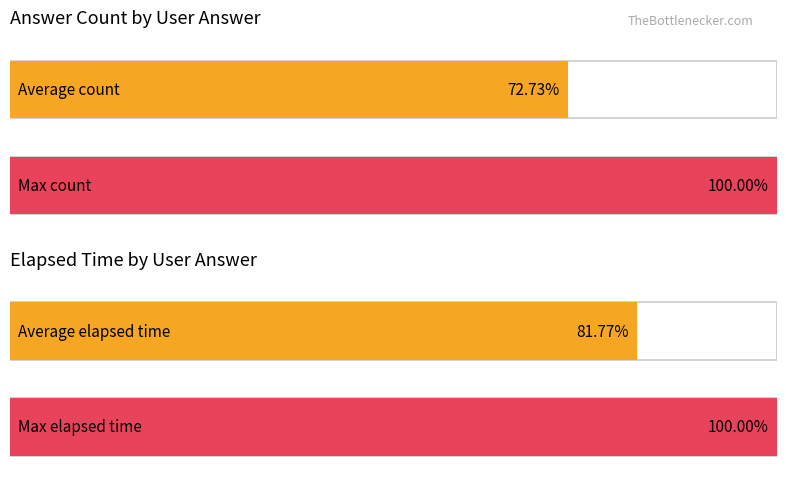

How many bars are there in each group?

2